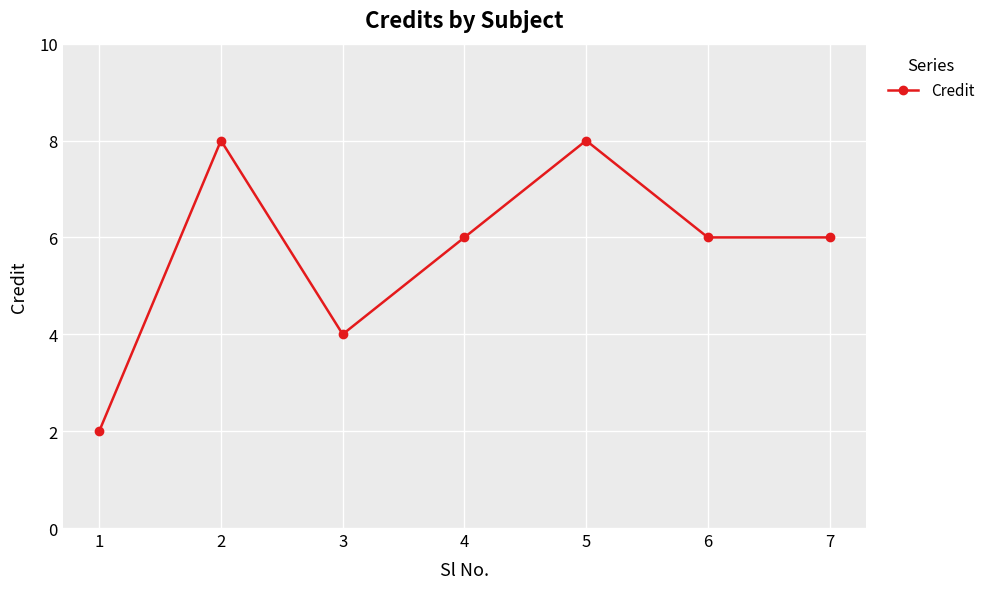

What is the value of the 1st point from the left?

2